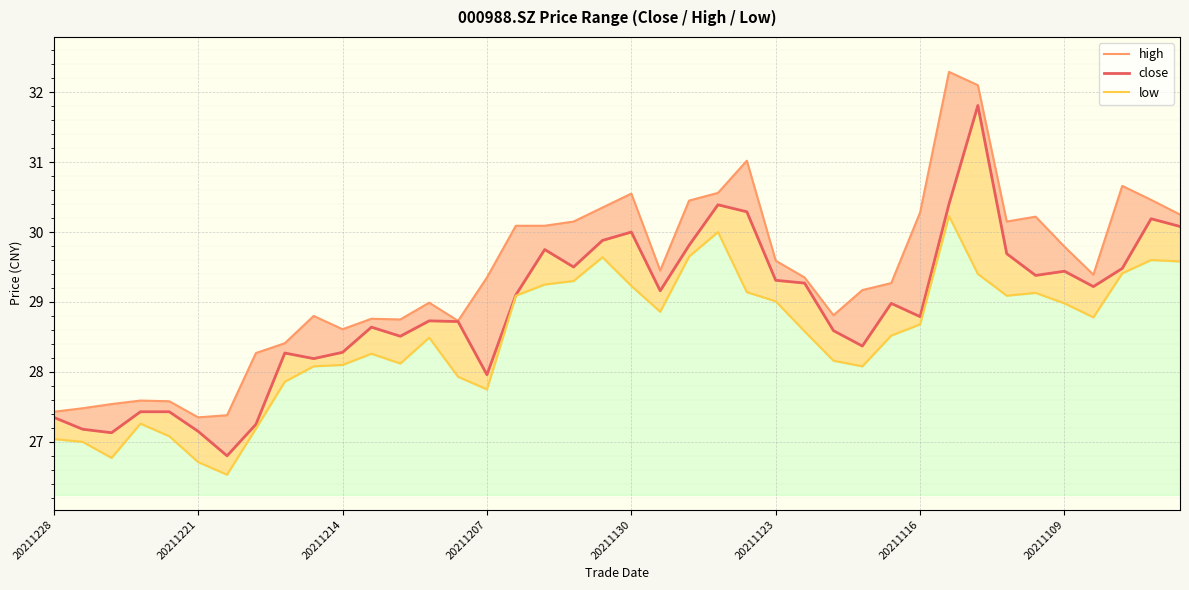

List the series in order of their overall mean, highest first.

high, close, low